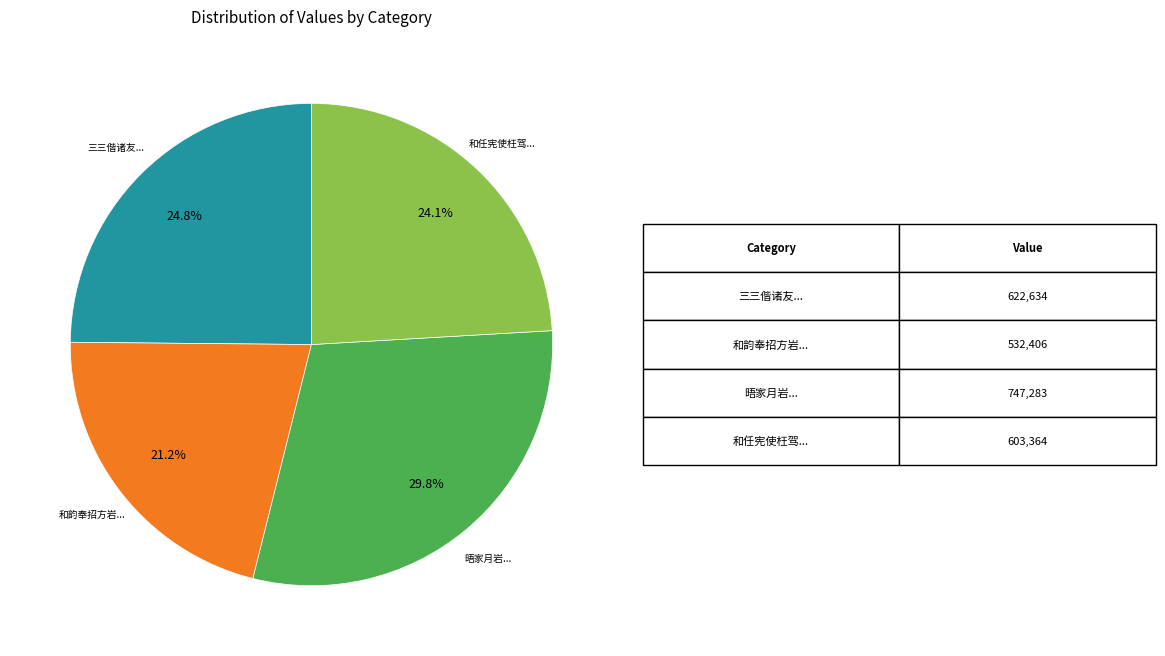

Is there a majority slice in this chart?

No